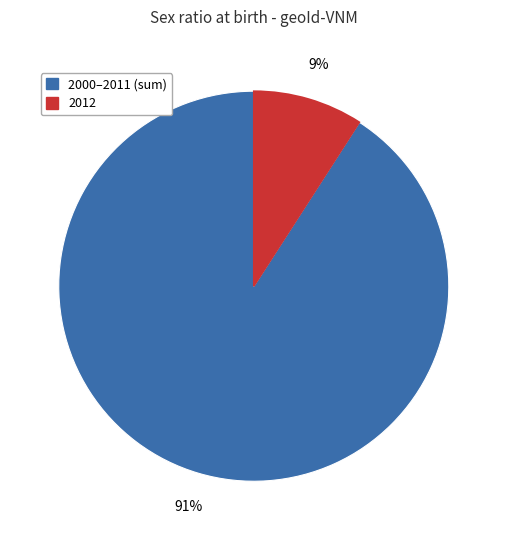

Does any single category account for the majority?

Yes